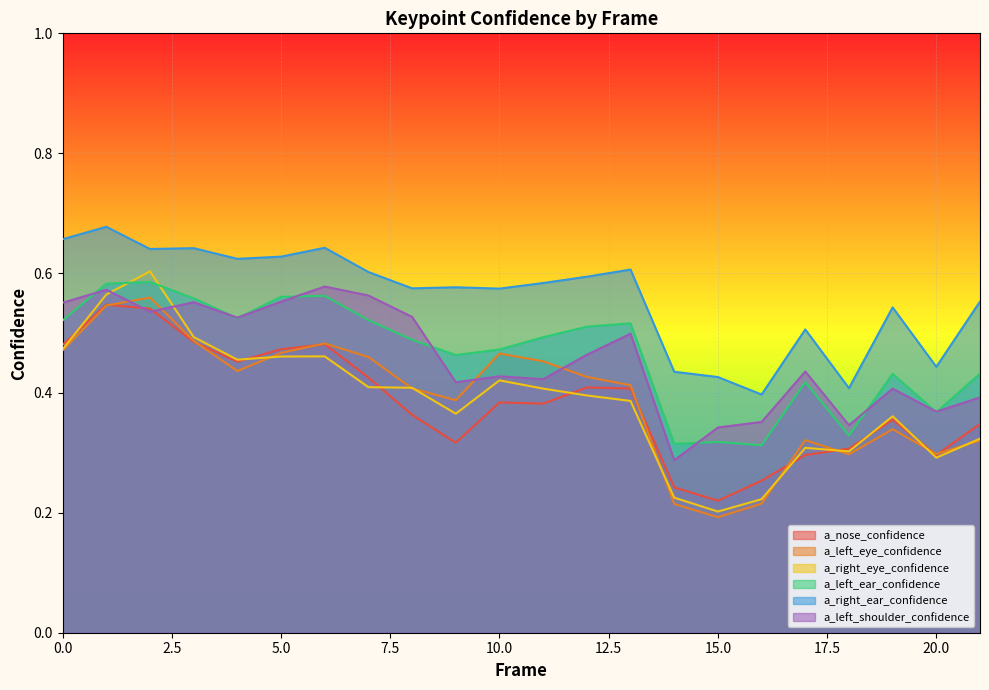

Rank the series at 16 from highest to lowest value.

a_right_ear_confidence, a_left_shoulder_confidence, a_left_ear_confidence, a_nose_confidence, a_right_eye_confidence, a_left_eye_confidence